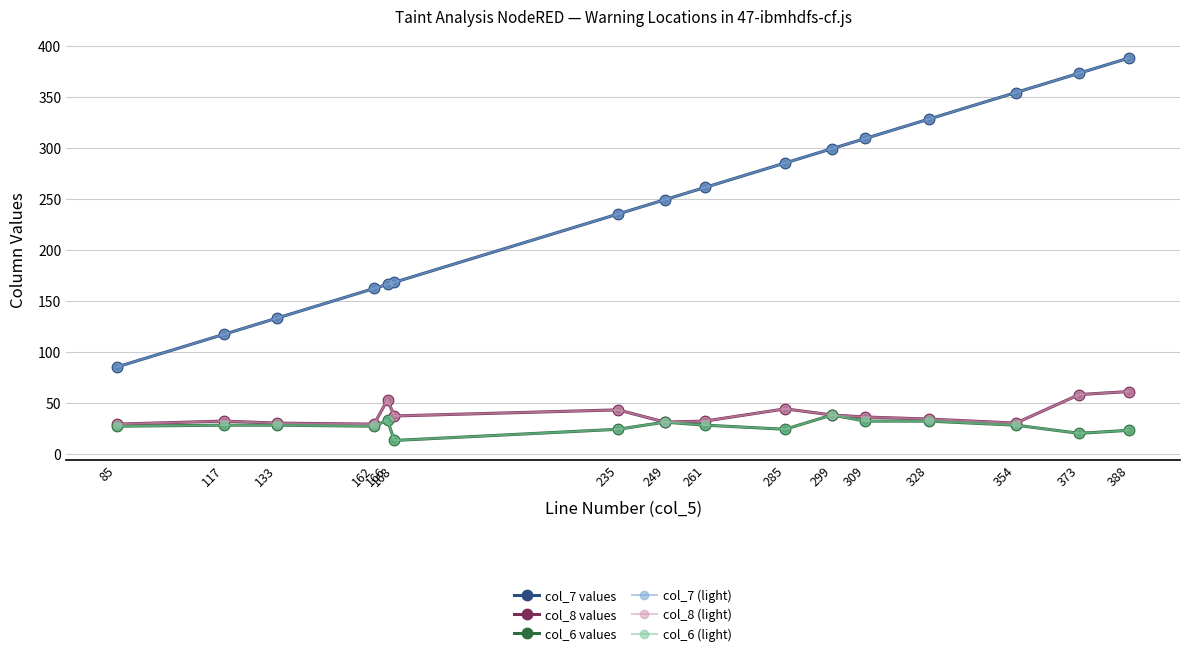

Does the chart have visible grid lines?

Yes